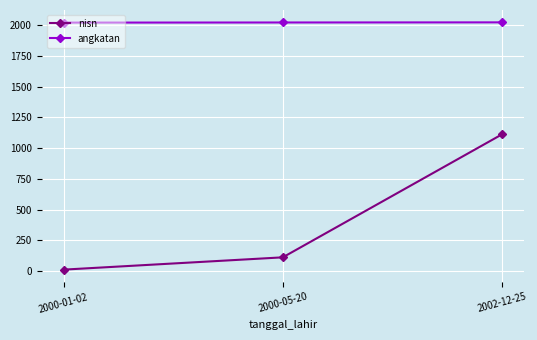

What is the average value of the nisn series?

411